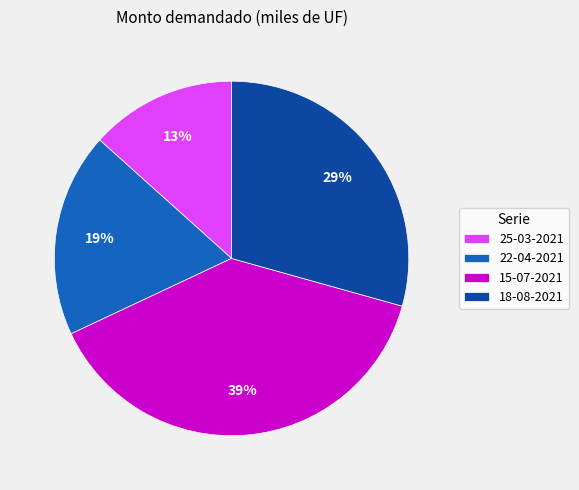

Which category has the smallest portion of the pie?

25-03-2021